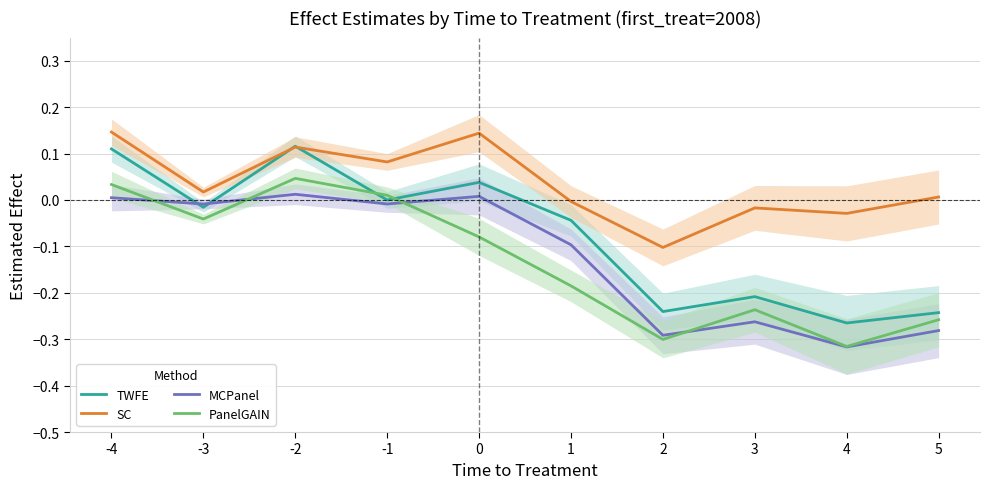

Between -4 and 0, which series saw the biggest shift?

PanelGAIN